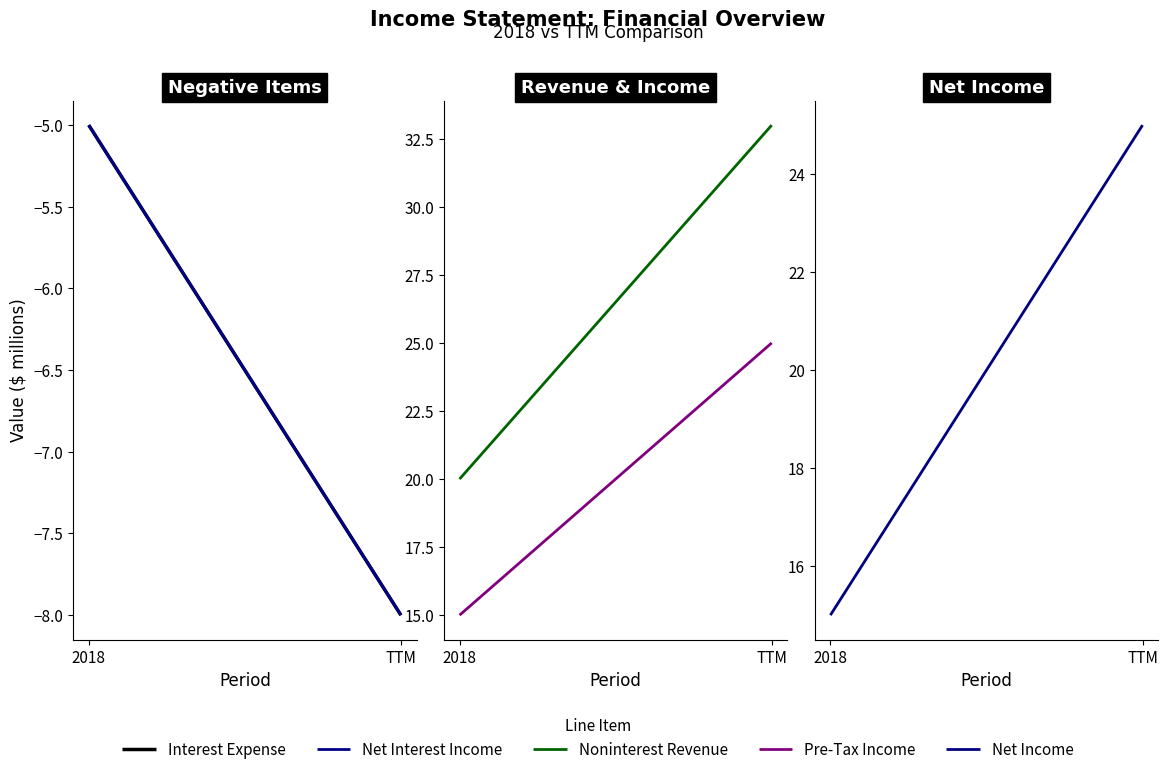

What value does the Net Interest Income series have at 2018?

-5